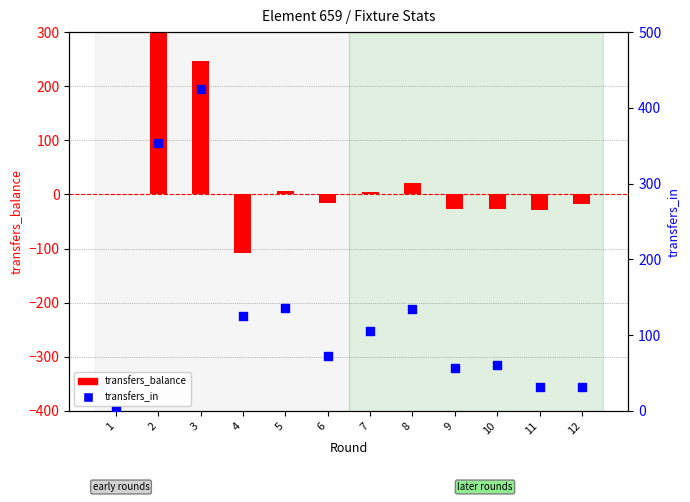

What is the total value across all series at 9?

29